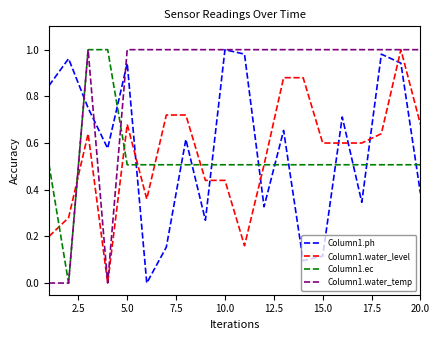

Which series ends up on top after the final intersection of Column1.ec and Column1.ph?

Column1.ec